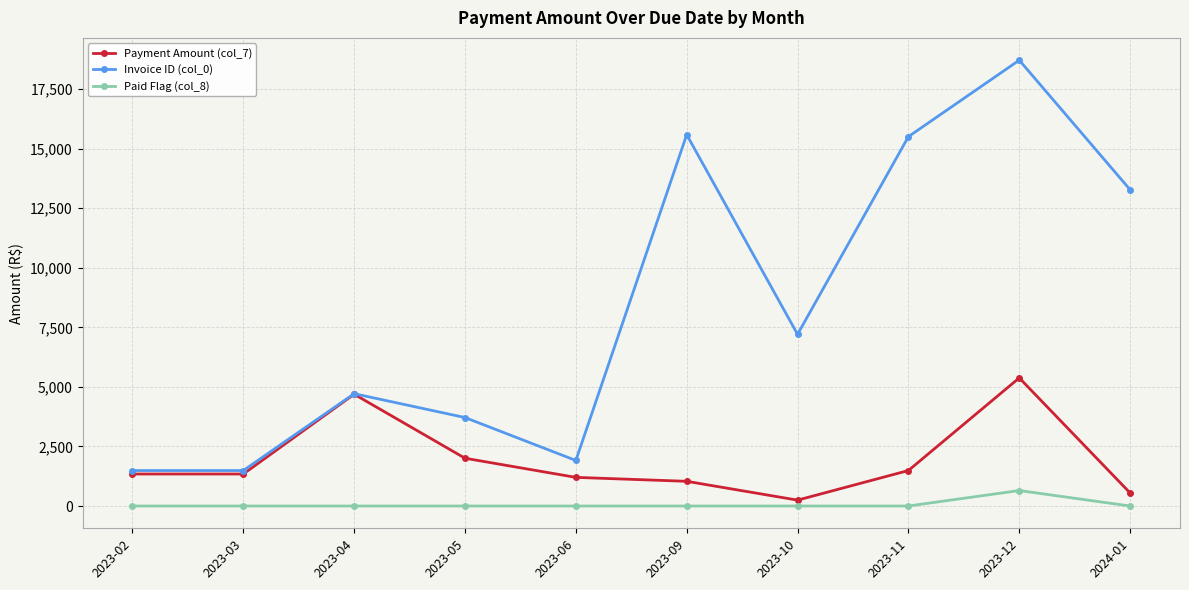

What is the sum of all Paid Flag (col_8) values?

649.0